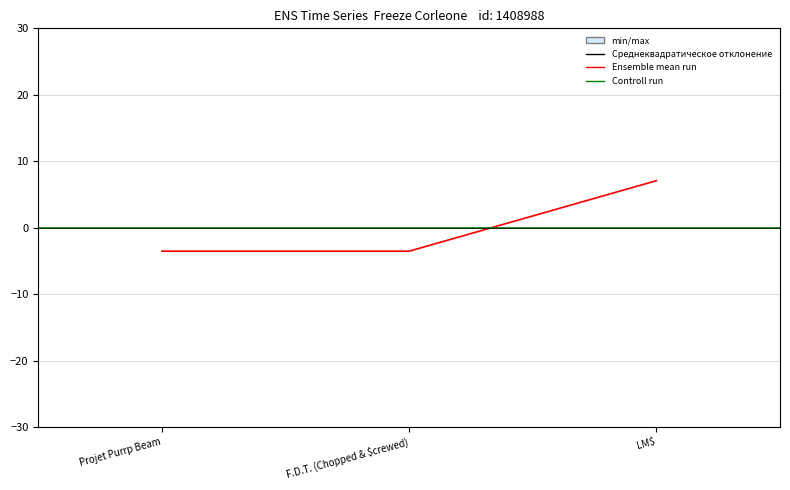

What is the maximum value shown in the chart?

7.1